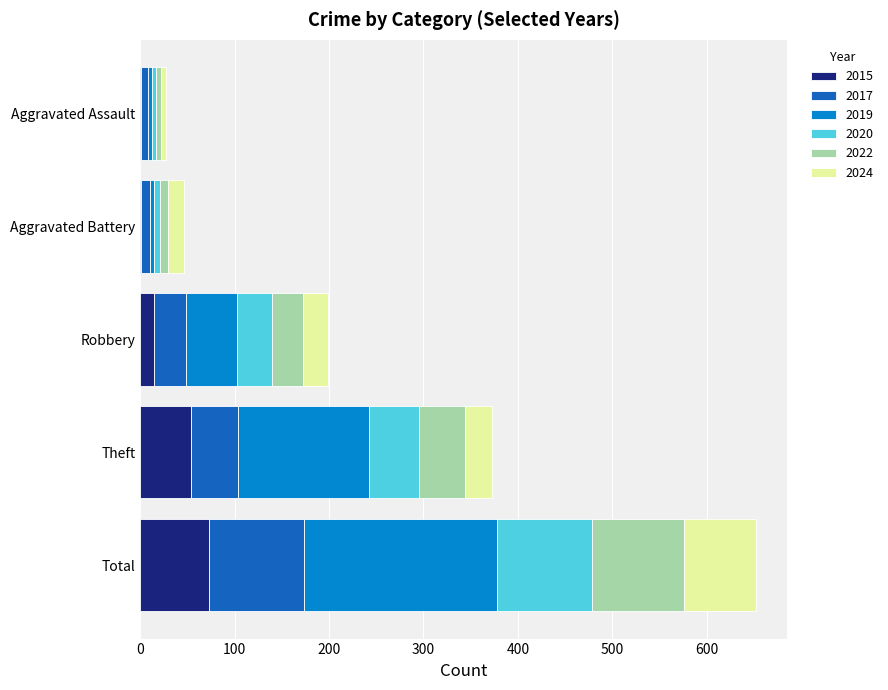

Read the 2015 value at Theft.

54